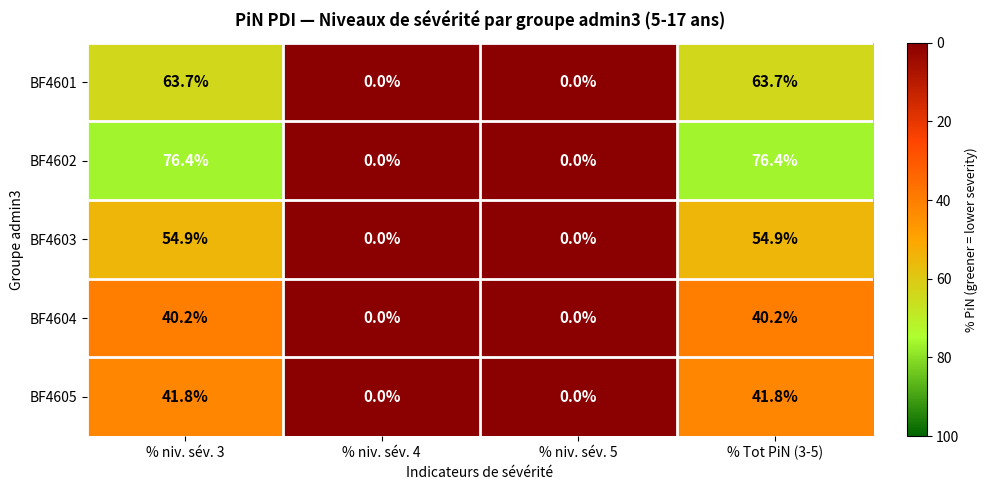

Reading right to left, what are all the values shown in this chart?

BF4601: % Tot PiN (3-5)=63.7	% niv. sév. 5=0.0	% niv. sév. 4=0.0	% niv. sév. 3=63.7
BF4602: % Tot PiN (3-5)=76.4	% niv. sév. 5=0.0	% niv. sév. 4=0.0	% niv. sév. 3=76.4
BF4603: % Tot PiN (3-5)=54.9	% niv. sév. 5=0.0	% niv. sév. 4=0.0	% niv. sév. 3=54.9
BF4604: % Tot PiN (3-5)=40.2	% niv. sév. 5=0.0	% niv. sév. 4=0.0	% niv. sév. 3=40.2
BF4605: % Tot PiN (3-5)=41.8	% niv. sév. 5=0.0	% niv. sév. 4=0.0	% niv. sév. 3=41.8